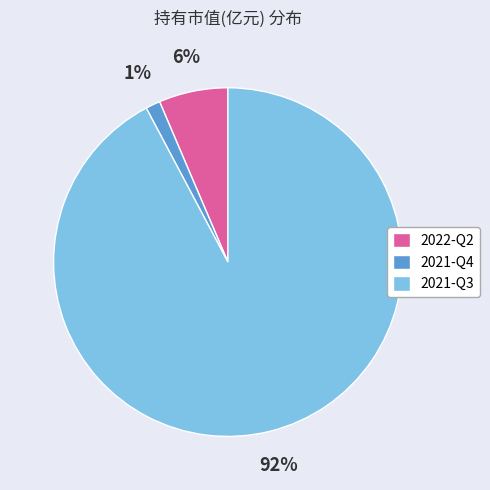

What percentage is the 2021-Q4 slice, to the nearest percent?

1%